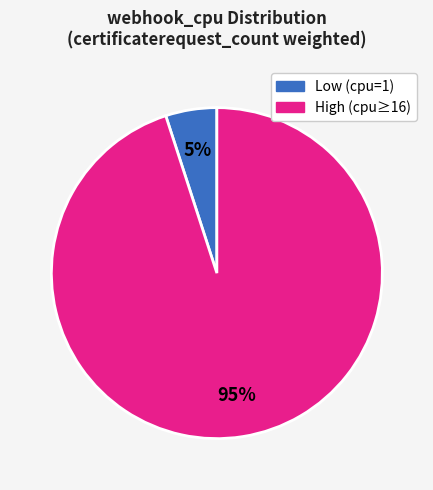

Is there any slice that represents more than half of the pie?

Yes